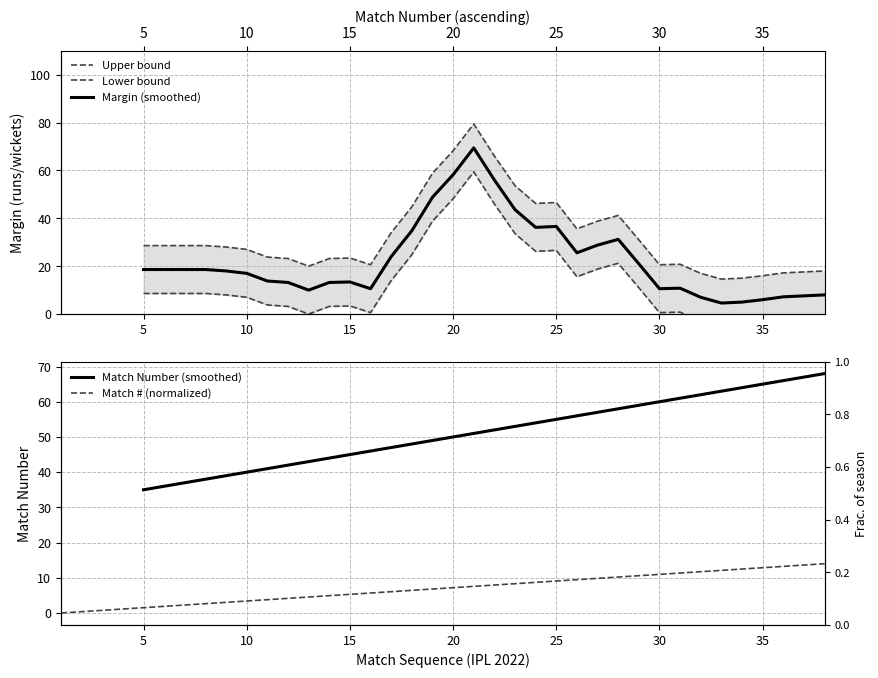

What is the sum of the values at Match 66 and Match 44?

16.6